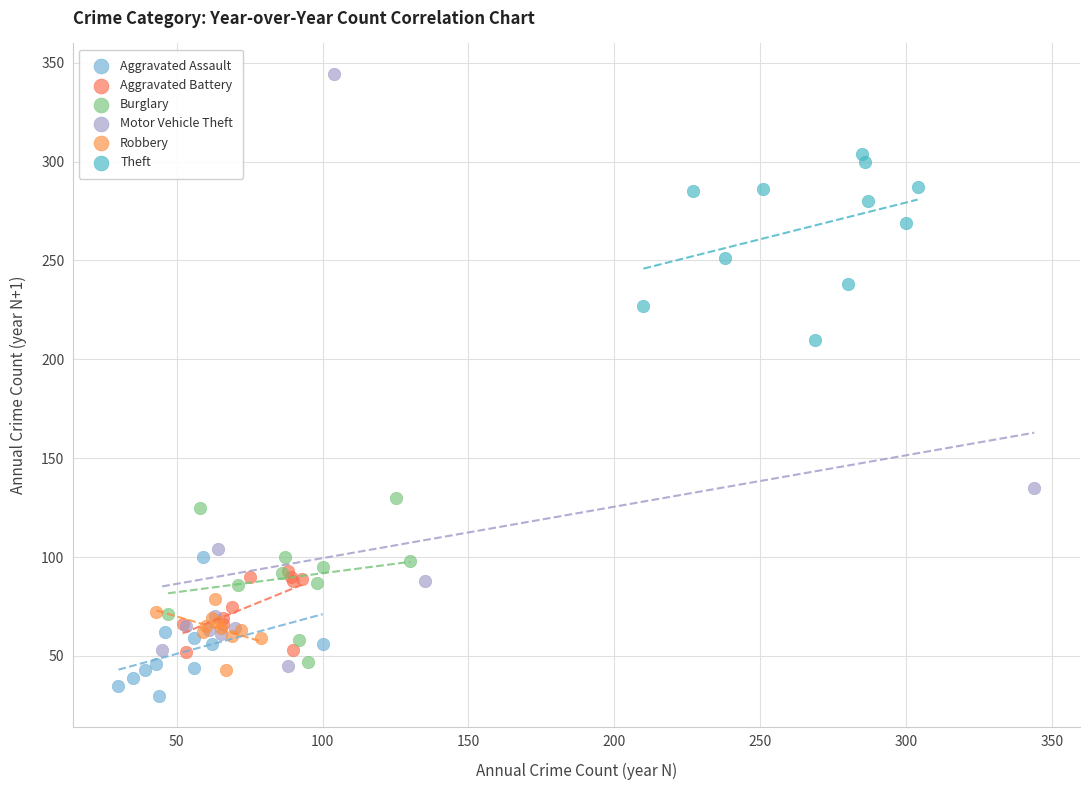

Which series has the widest spread of Y values?

Motor Vehicle Theft